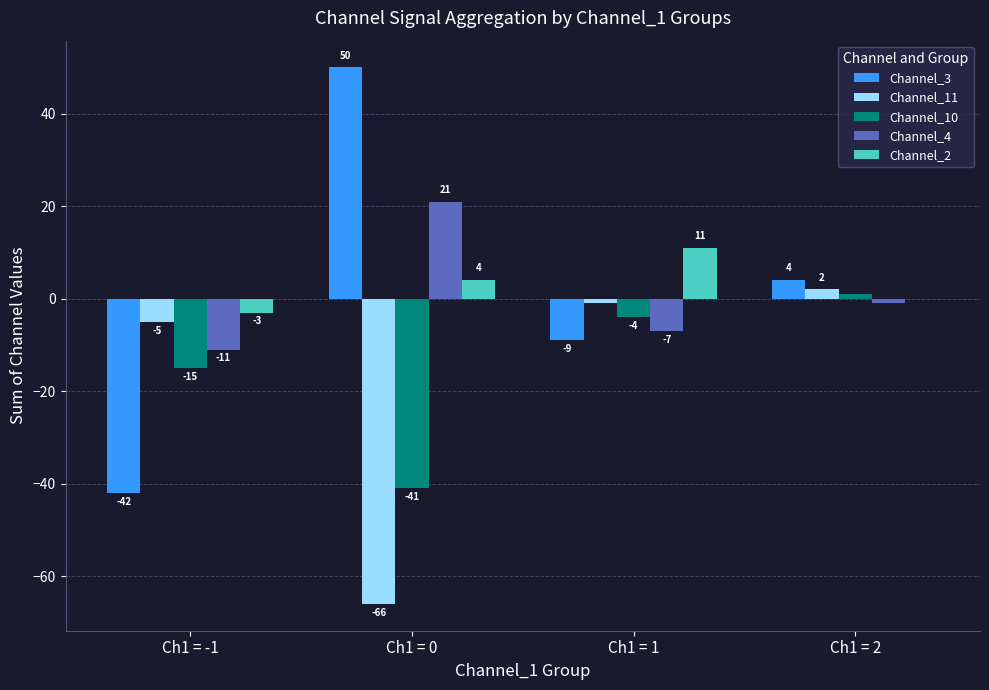

What is the difference between the Channel_3 values at Ch1 = 2 and Ch1 = 0?

46